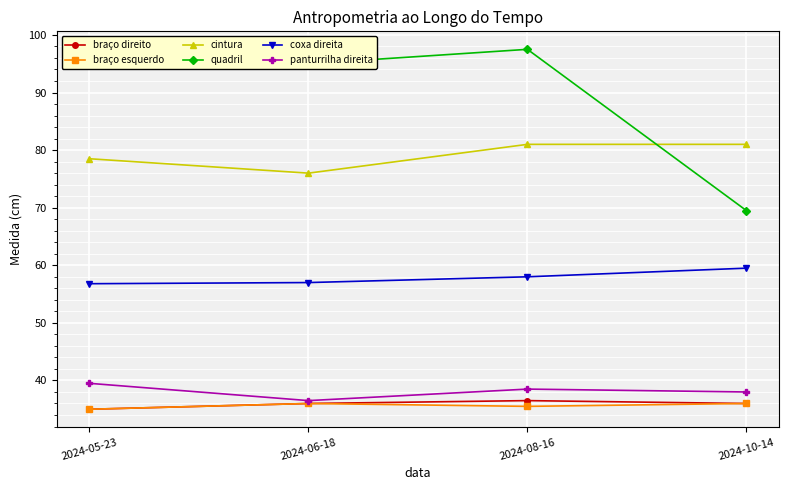

Is the value of braço esquerdo at 2024-10-14 greater than the value of braço direito at 2024-05-23?

Yes